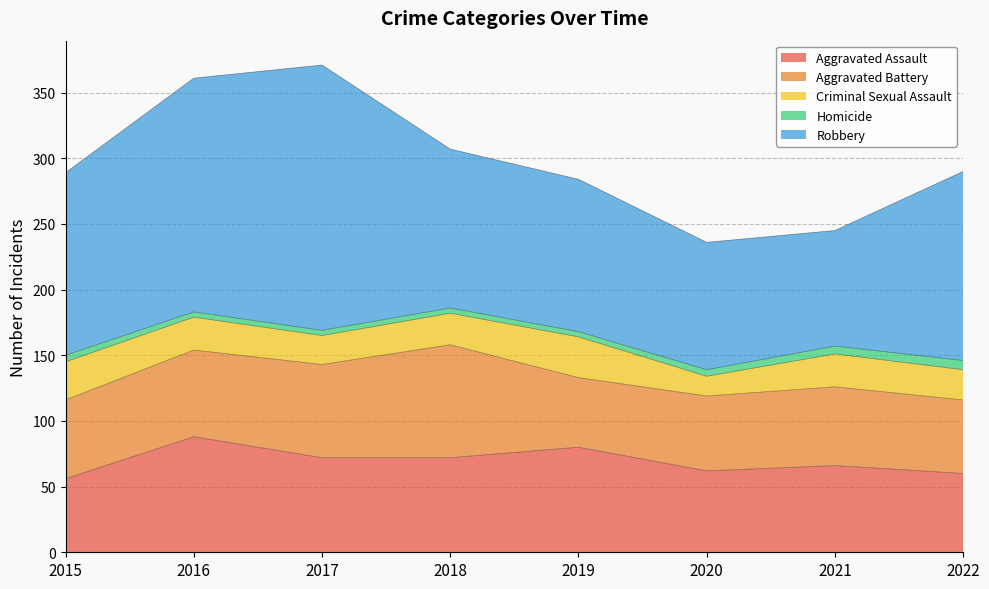

What is the spread (max minus min) of values at 2020?

92